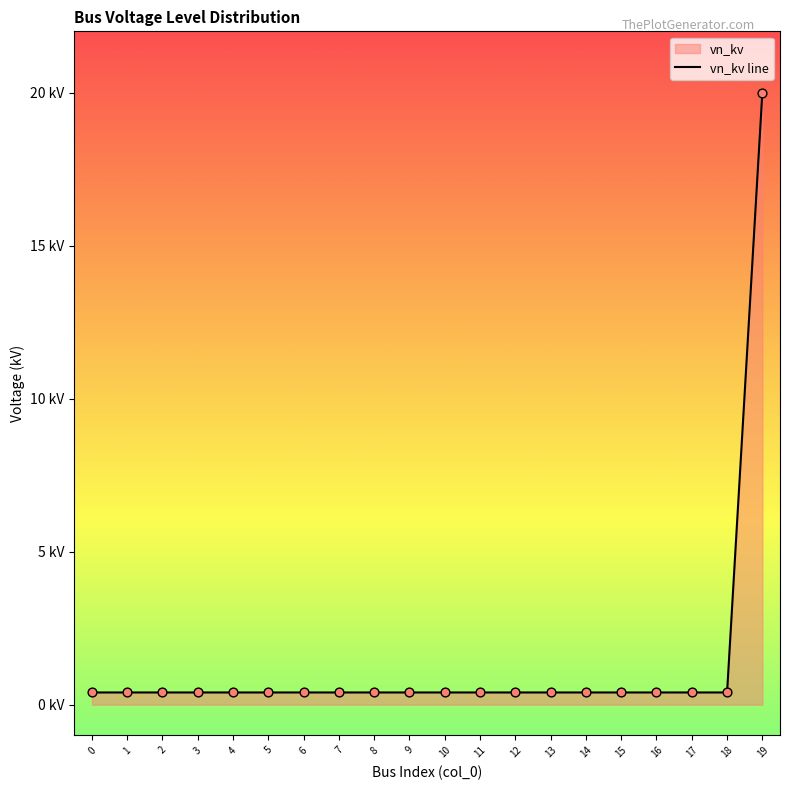

What is the change in value from 10 to 19?

+19.6